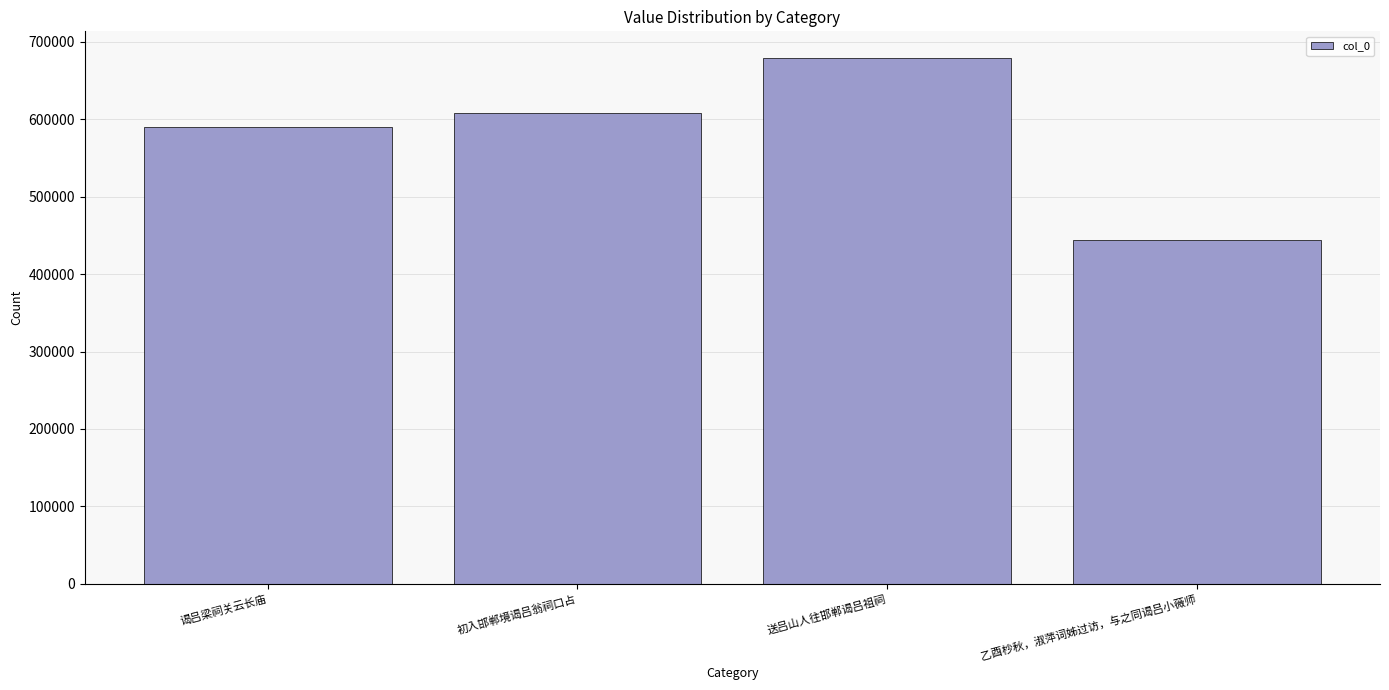

What is the minimum value shown in the chart?

443791